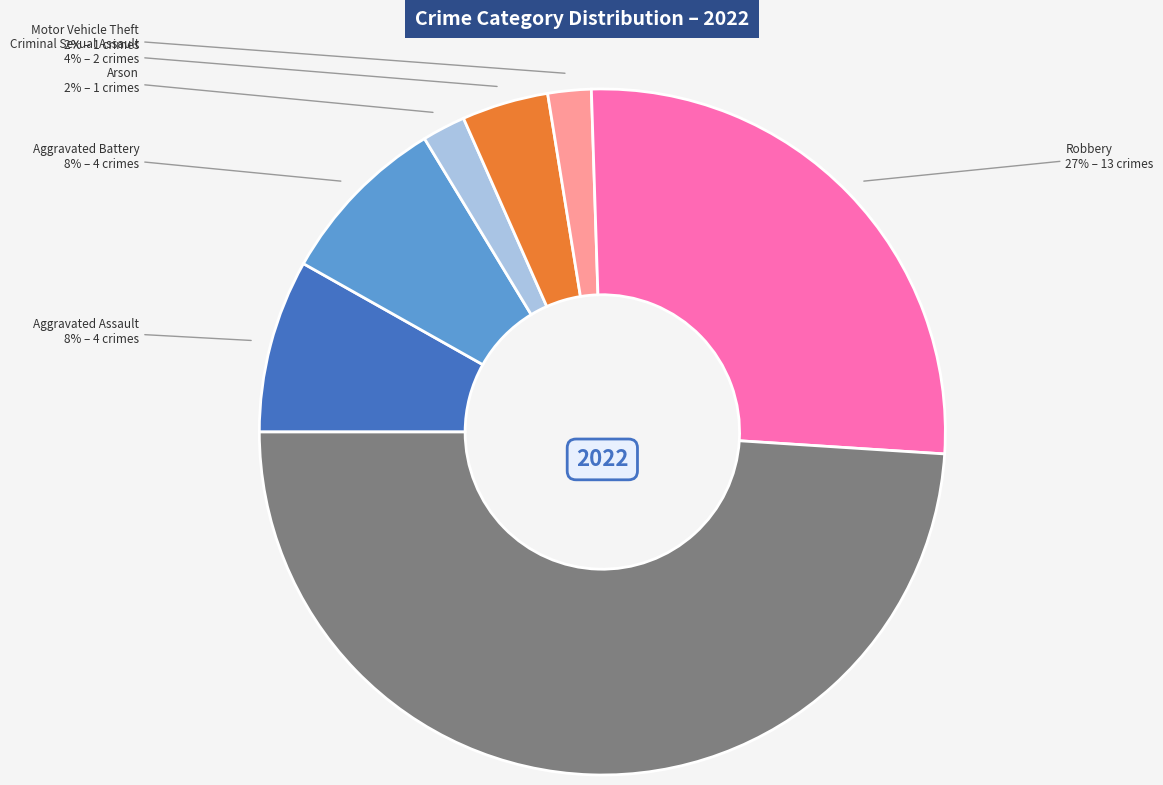

To the nearest percent, what is the difference between the largest and smallest slice percentages?

47%